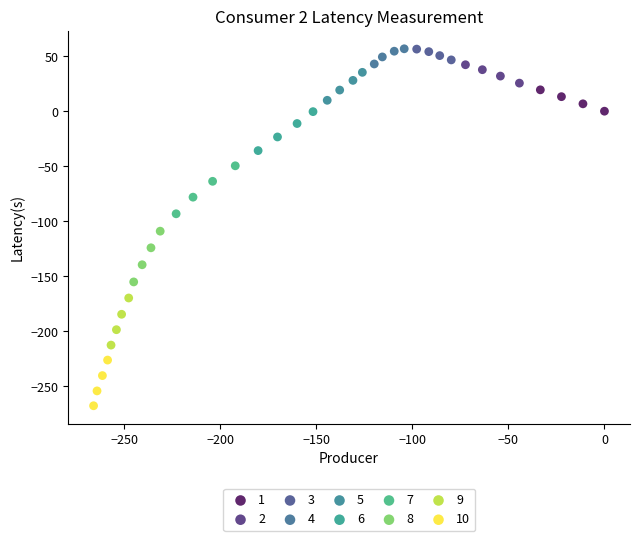

Which series contains the lowest Y value?

10